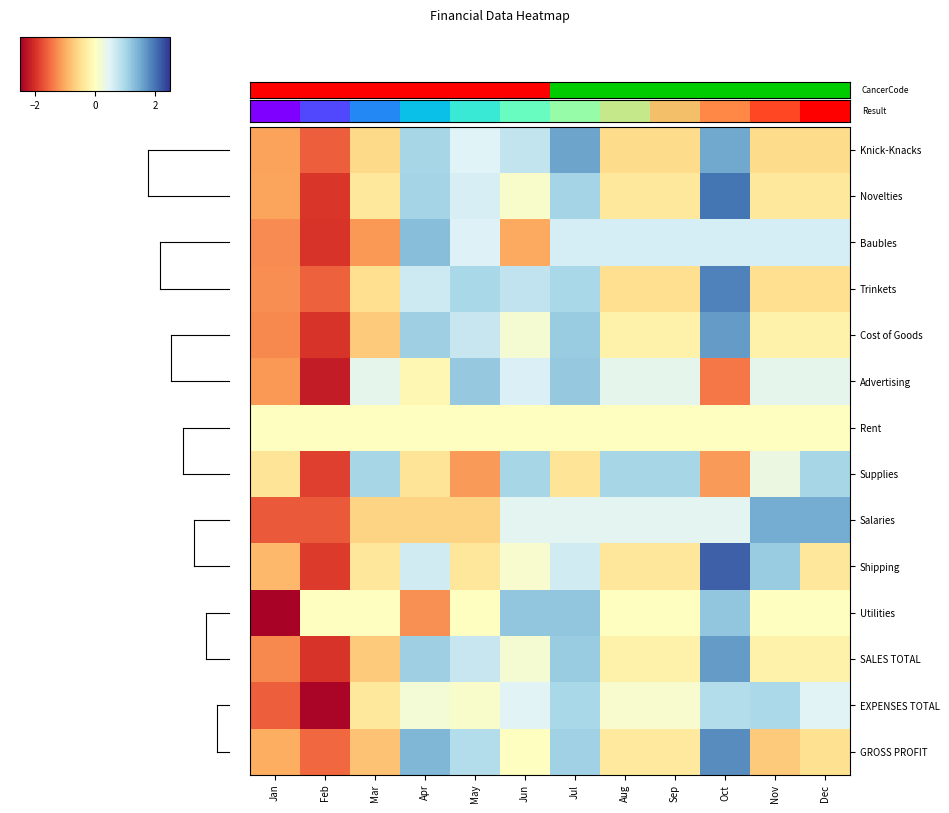

Reading left to right, transcribe all the data shown in this chart.

Knick-Knacks: Jan=-1.1	Feb=-1.6	Mar=-0.6	Apr=1.0	May=0.5	Jun=0.8	Jul=1.6	Aug=-0.5	Sep=-0.5	Oct=1.5	Nov=-0.5	Dec=-0.5
Novelties: Jan=-1.1	Feb=-1.9	Mar=-0.4	Apr=1.0	May=0.6	Jun=0.1	Jul=1.0	Aug=-0.4	Sep=-0.4	Oct=2.0	Nov=-0.4	Dec=-0.4
Baubles: Jan=-1.3	Feb=-2.0	Mar=-1.2	Apr=1.3	May=0.5	Jun=-1.0	Jul=0.6	Aug=0.6	Sep=0.6	Oct=0.6	Nov=0.6	Dec=0.6
Trinkets: Jan=-1.2	Feb=-1.6	Mar=-0.5	Apr=0.7	May=1.0	Jun=0.8	Jul=1.0	Aug=-0.5	Sep=-0.5	Oct=1.9	Nov=-0.5	Dec=-0.5
Cost of Goods: Jan=-1.3	Feb=-2.0	Mar=-0.7	Apr=1.1	May=0.7	Jun=0.2	Jul=1.1	Aug=-0.2	Sep=-0.2	Oct=1.7	Nov=-0.2	Dec=-0.2
Advertising: Jan=-1.2	Feb=-2.2	Mar=0.4	Apr=-0.1	May=1.2	Jun=0.5	Jul=1.2	Aug=0.4	Sep=0.4	Oct=-1.4	Nov=0.4	Dec=0.4
Rent: Jan=0.0	Feb=0.0	Mar=0.0	Apr=0.0	May=0.0	Jun=0.0	Jul=0.0	Aug=0.0	Sep=0.0	Oct=0.0	Nov=0.0	Dec=0.0
Supplies: Jan=-0.4	Feb=-1.9	Mar=1.0	Apr=-0.4	May=-1.1	Jun=1.0	Jul=-0.4	Aug=1.0	Sep=1.0	Oct=-1.1	Nov=0.3	Dec=1.0
Salaries: Jan=-1.7	Feb=-1.7	Mar=-0.6	Apr=-0.6	May=-0.6	Jun=0.4	Jul=0.4	Aug=0.4	Sep=0.4	Oct=0.4	Nov=1.5	Dec=1.5
Shipping: Jan=-0.9	Feb=-1.9	Mar=-0.4	Apr=0.6	May=-0.4	Jun=0.1	Jul=0.6	Aug=-0.4	Sep=-0.4	Oct=2.2	Nov=1.1	Dec=-0.4
Utilities: Jan=-2.4	Feb=0.0	Mar=0.0	Apr=-1.2	May=0.0	Jun=1.2	Jul=1.2	Aug=0.0	Sep=0.0	Oct=1.2	Nov=0.0	Dec=0.0
SALES TOTAL: Jan=-1.3	Feb=-2.0	Mar=-0.7	Apr=1.1	May=0.7	Jun=0.2	Jul=1.1	Aug=-0.2	Sep=-0.2	Oct=1.7	Nov=-0.2	Dec=-0.2
EXPENSES TOTAL: Jan=-1.6	Feb=-2.4	Mar=-0.4	Apr=0.2	May=0.1	Jun=0.5	Jul=1.0	Aug=0.1	Sep=0.1	Oct=0.9	Nov=1.0	Dec=0.5
GROSS PROFIT: Jan=-1.0	Feb=-1.5	Mar=-0.8	Apr=1.4	May=0.9	Jun=0.0	Jul=1.1	Aug=-0.3	Sep=-0.3	Oct=1.8	Nov=-0.7	Dec=-0.5